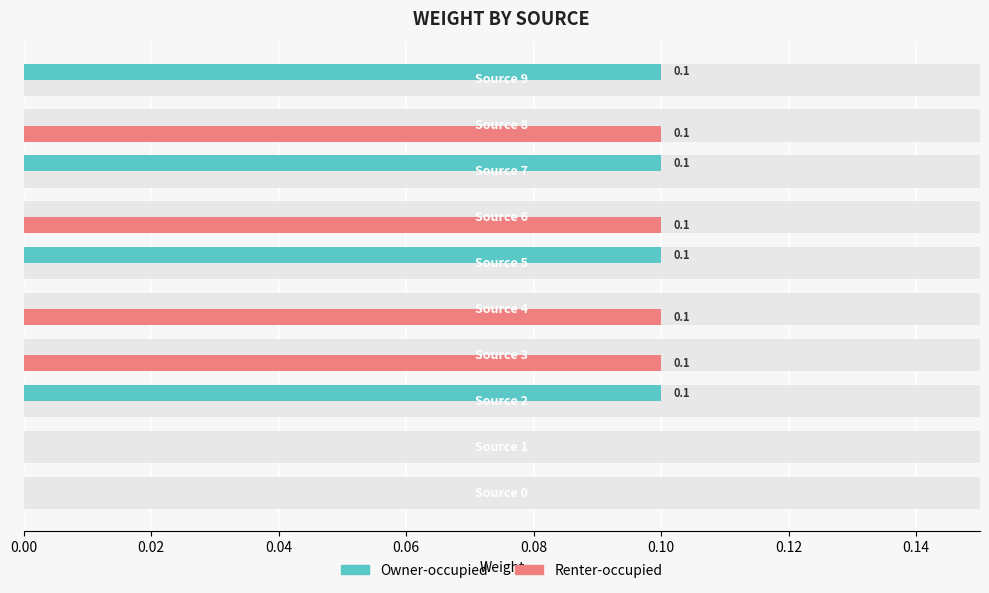

Reading left to right, transcribe all the data shown in this chart.

Owner-occupied: 0.0	0.0	0.1	0.0	0.0	0.1	0.0	0.1	0.0	0.1
Renter-occupied: 0.0	0.0	0.0	0.1	0.1	0.0	0.1	0.0	0.1	0.0